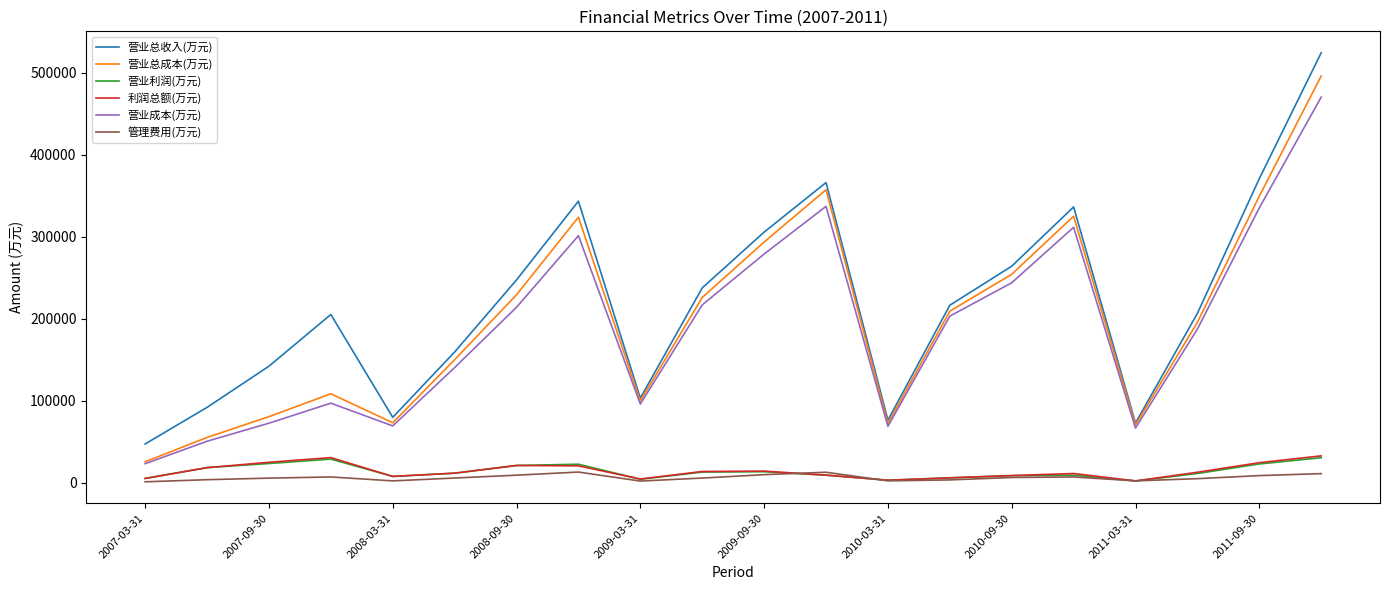

True or false: 管理费用(万元) and 营业总成本(万元) cross at least once.

False